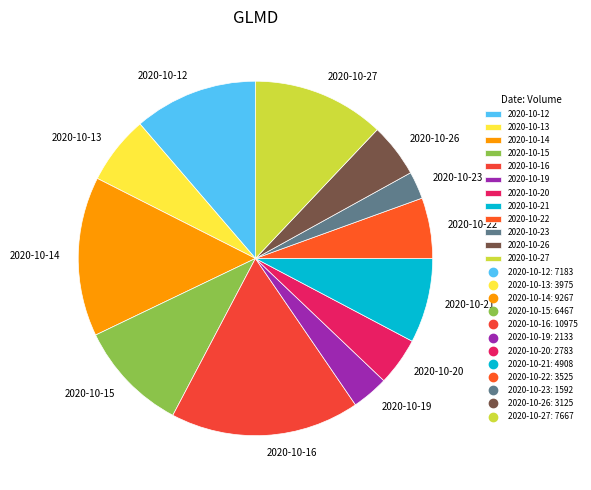

Is the sum of 2020-10-12 and 2020-10-19 greater than half?

No